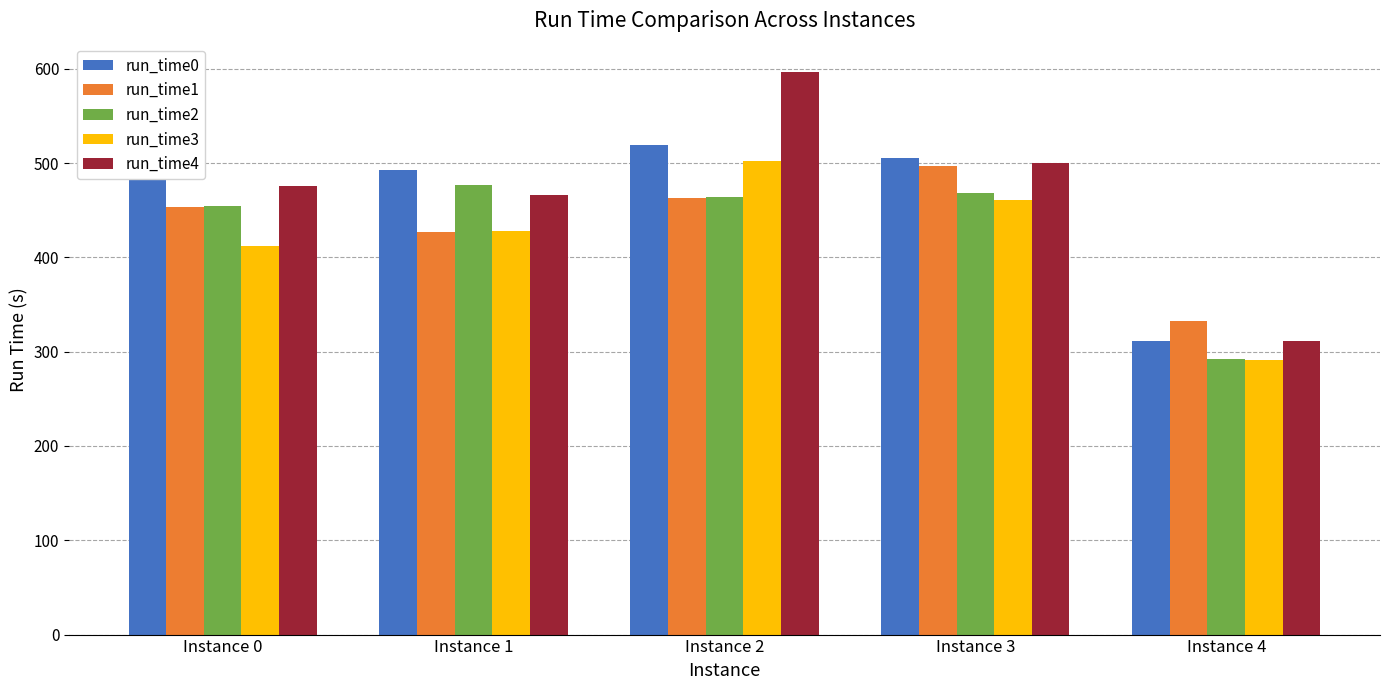

Which series has the largest range (max minus min)?

run_time4